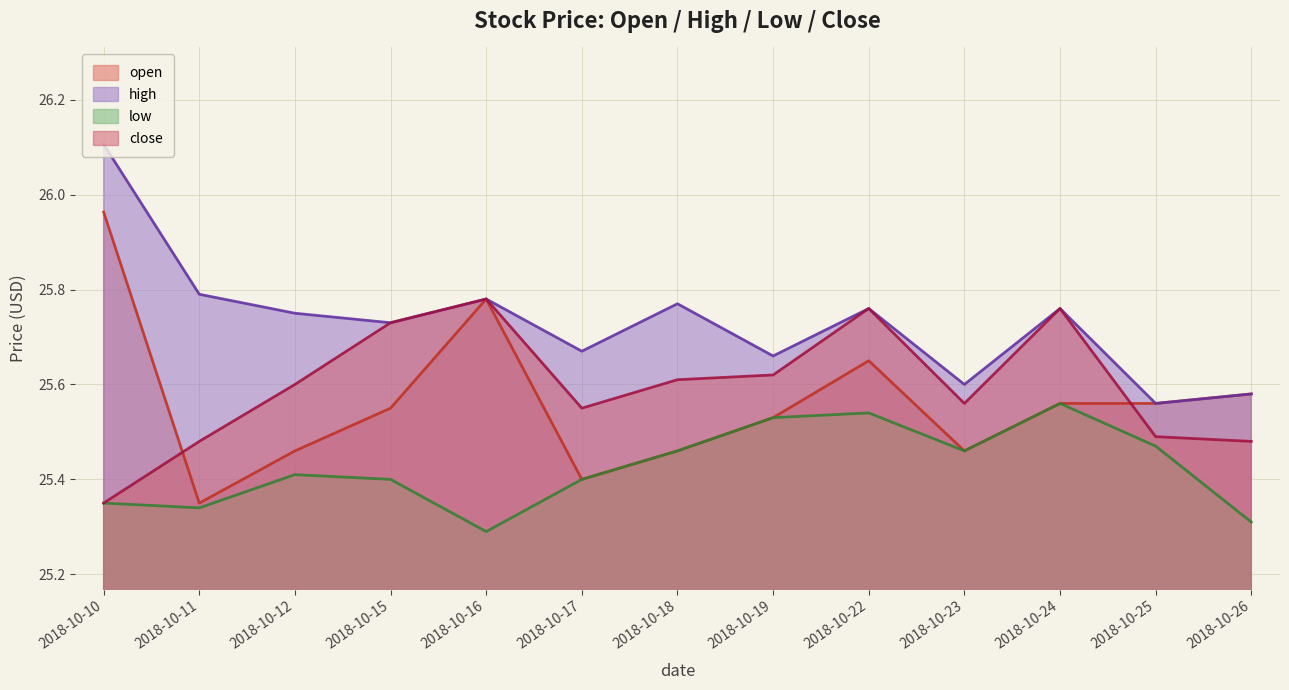

Reading left to right, what are all the values shown in this chart?

open: 2018-10-10=26.0	2018-10-11=25.4	2018-10-12=25.5	2018-10-15=25.6	2018-10-16=25.8	2018-10-17=25.4	2018-10-18=25.5	2018-10-19=25.5	2018-10-22=25.6	2018-10-23=25.5	2018-10-24=25.6	2018-10-25=25.6	2018-10-26=25.6
high: 2018-10-10=26.1	2018-10-11=25.8	2018-10-12=25.8	2018-10-15=25.7	2018-10-16=25.8	2018-10-17=25.7	2018-10-18=25.8	2018-10-19=25.7	2018-10-22=25.8	2018-10-23=25.6	2018-10-24=25.8	2018-10-25=25.6	2018-10-26=25.6
low: 2018-10-10=25.4	2018-10-11=25.3	2018-10-12=25.4	2018-10-15=25.4	2018-10-16=25.3	2018-10-17=25.4	2018-10-18=25.5	2018-10-19=25.5	2018-10-22=25.5	2018-10-23=25.5	2018-10-24=25.6	2018-10-25=25.5	2018-10-26=25.3
close: 2018-10-10=25.4	2018-10-11=25.5	2018-10-12=25.6	2018-10-15=25.7	2018-10-16=25.8	2018-10-17=25.6	2018-10-18=25.6	2018-10-19=25.6	2018-10-22=25.8	2018-10-23=25.6	2018-10-24=25.8	2018-10-25=25.5	2018-10-26=25.5